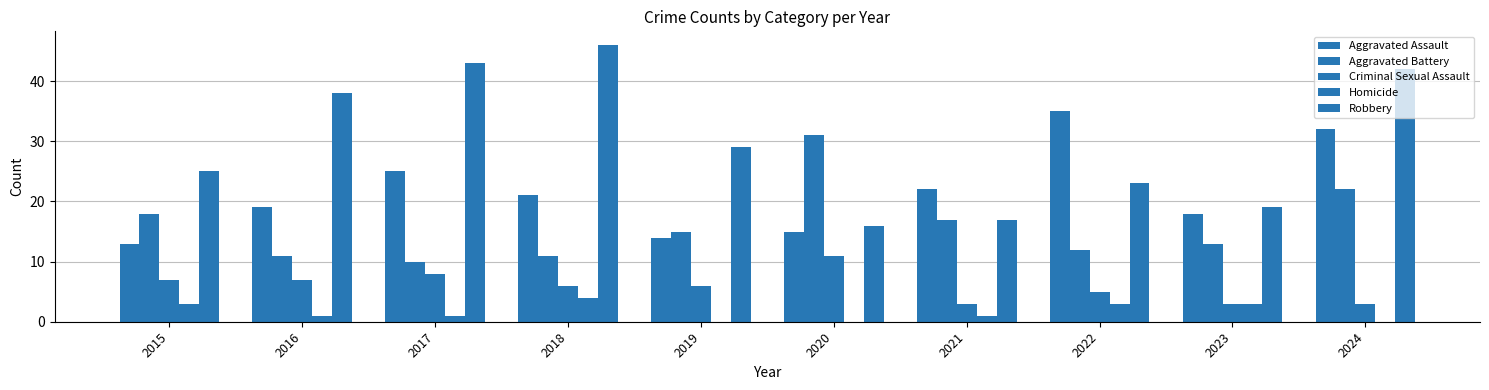

How many distinct data groups are displayed?

5